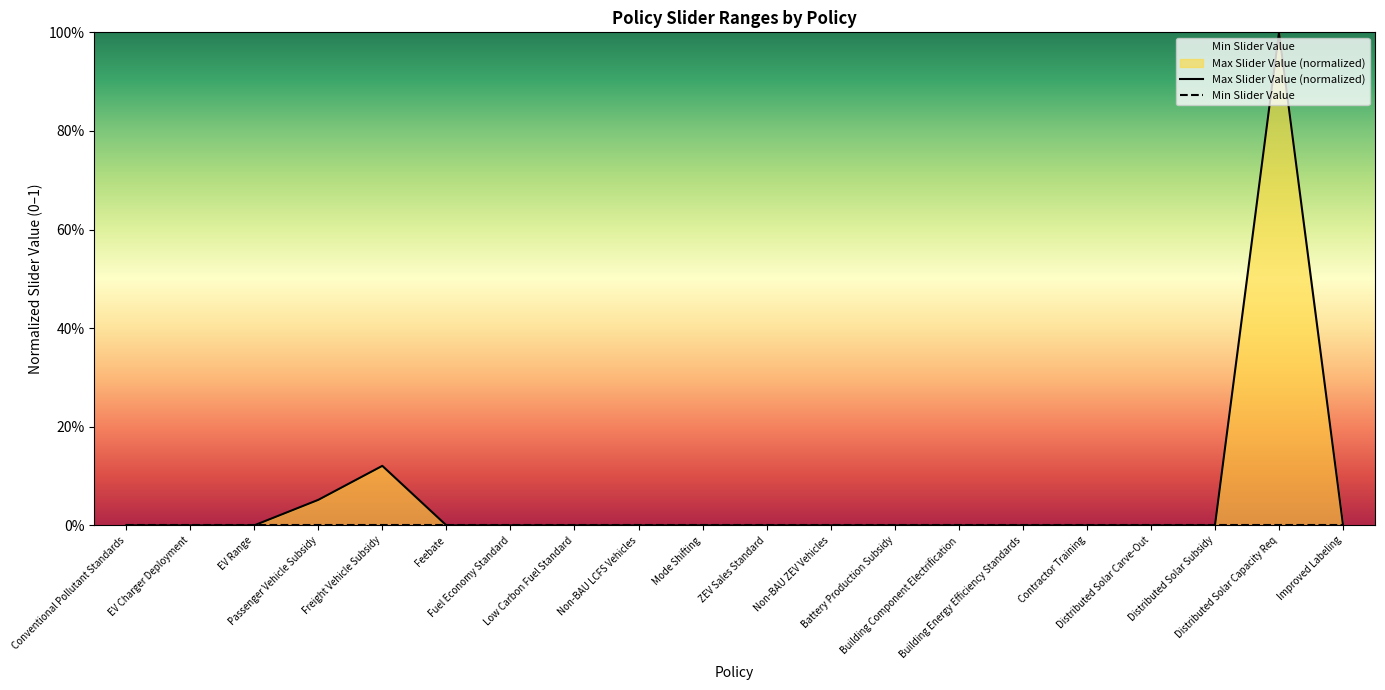

What are all the series names shown in the legend?

Max Slider Value (normalized), Min Slider Value